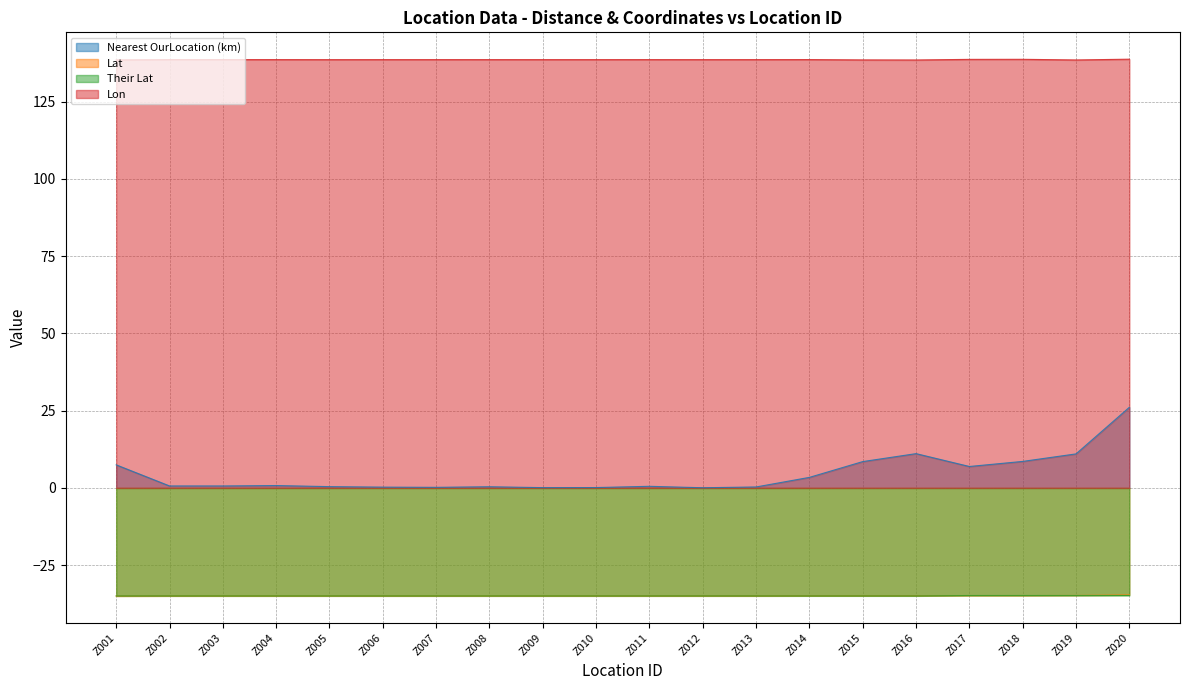

Is the value of Lon at Z017 greater than the value of Their Lat at Z020?

Yes